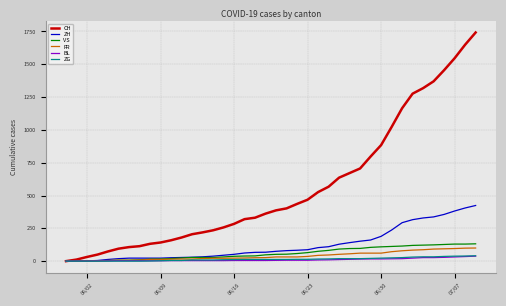

What is the maximum value for CH?

1742